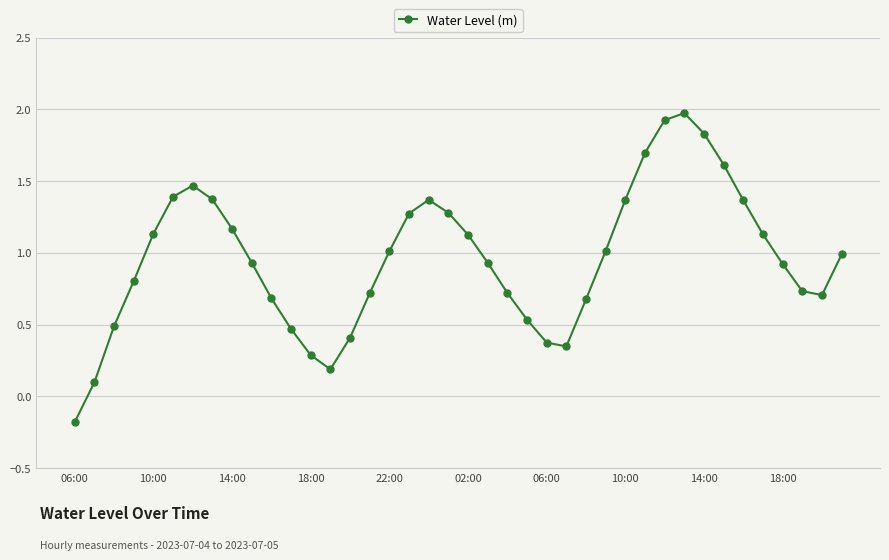

What is the average value?

1.0